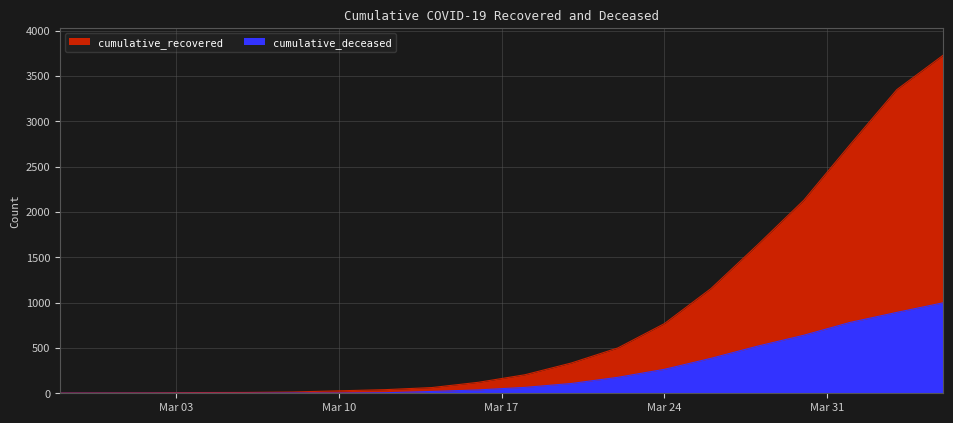

What is the label of the 18th point from the left?

2020-04-01